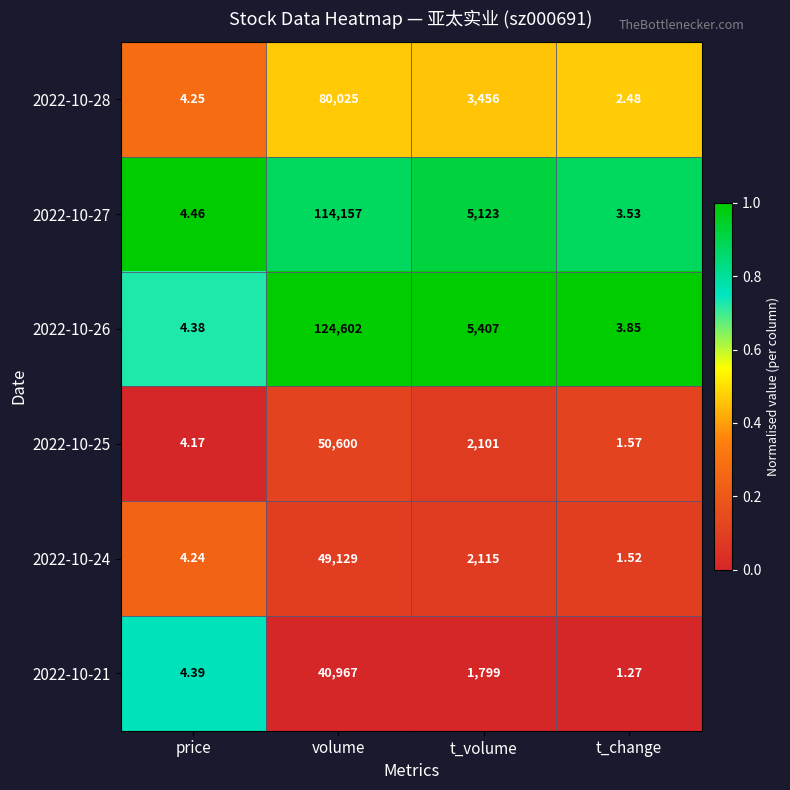

Is the value of 2022-10-27 at volume greater than the value of 2022-10-26 at price?

Yes